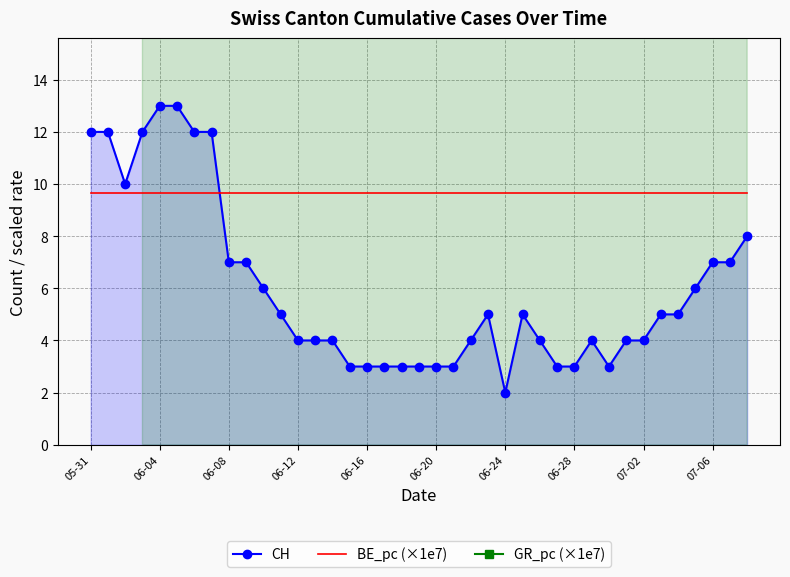

The BE_pc (×1e7) series shows 14.5 at 06-12. True or false?

False